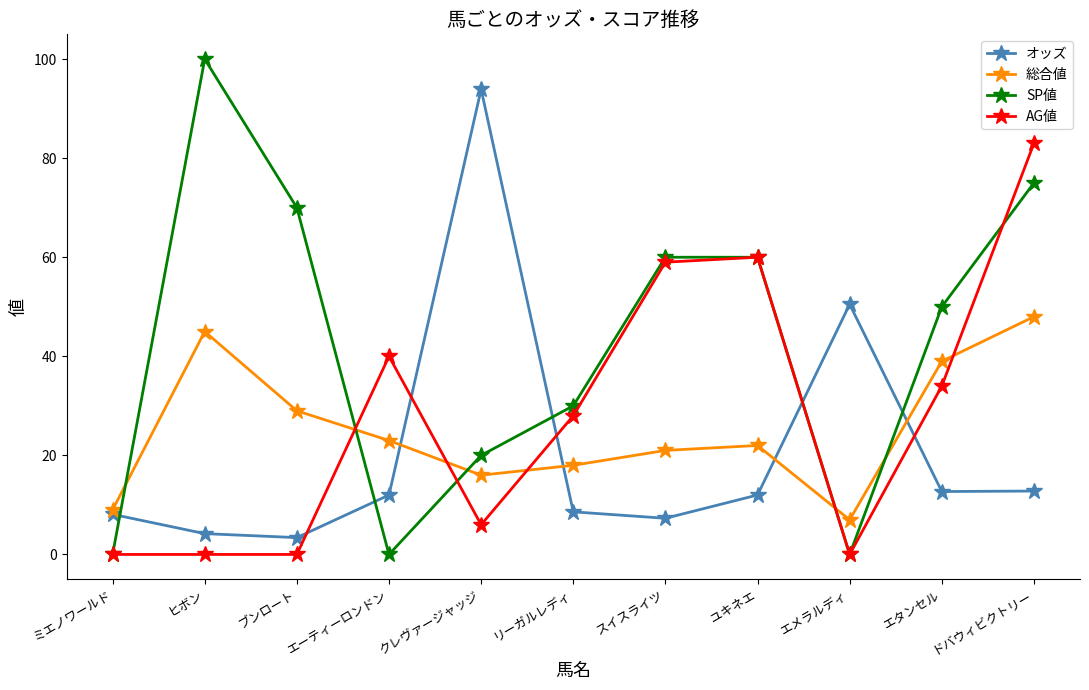

What is the maximum value shown in the chart?

100.0